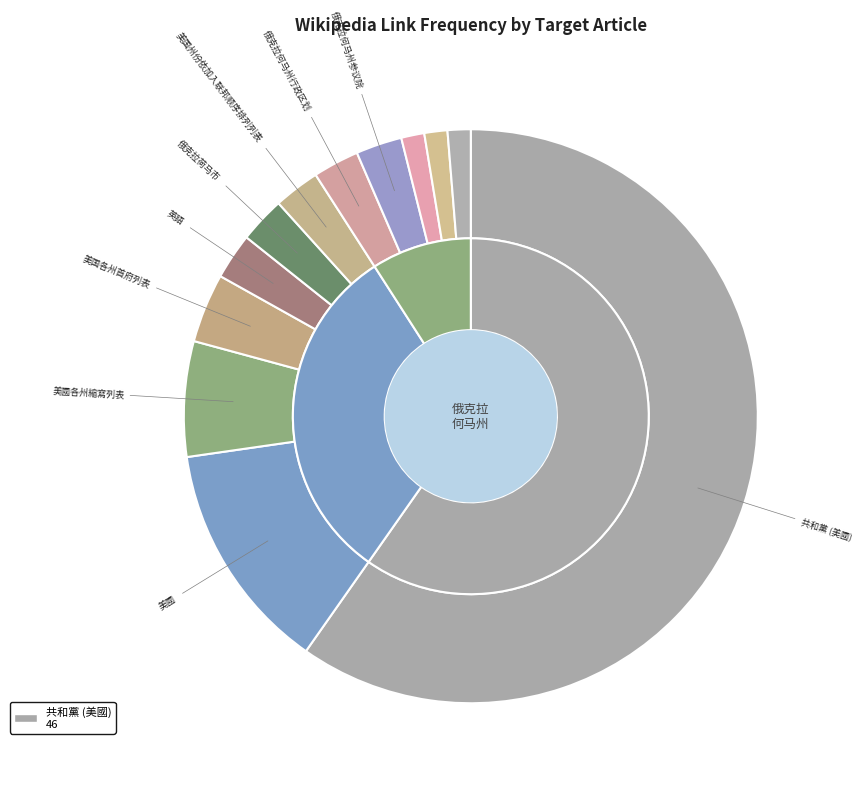

Is there a majority slice in this chart?

Yes